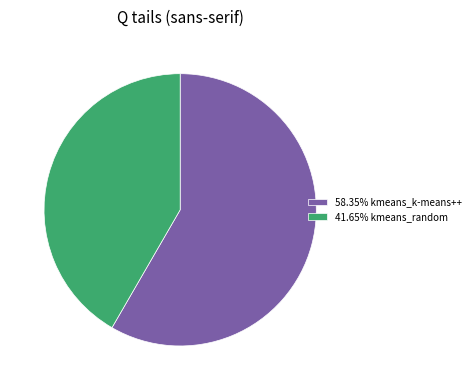

Approximately how many times larger is the value at 58.35% kmeans_k-means++ compared to 41.65% kmeans_random?

1.4